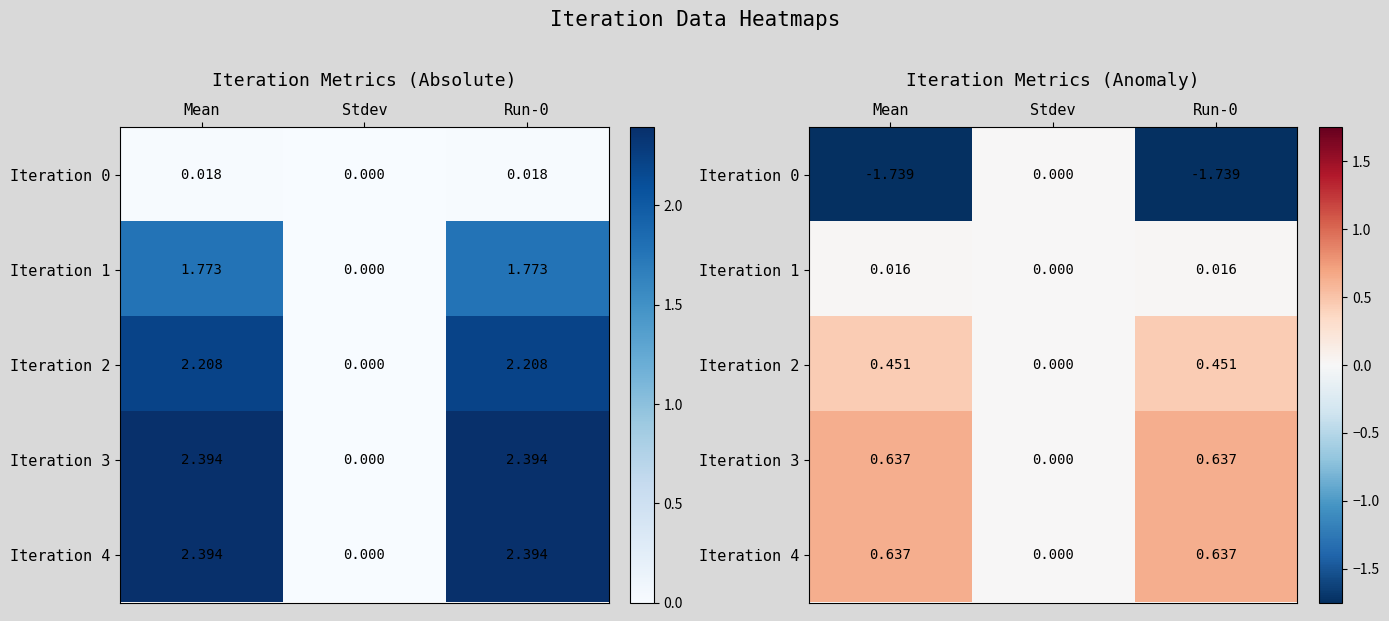

The Iteration 3 series shows 0.0 at Stdev. True or false?

True